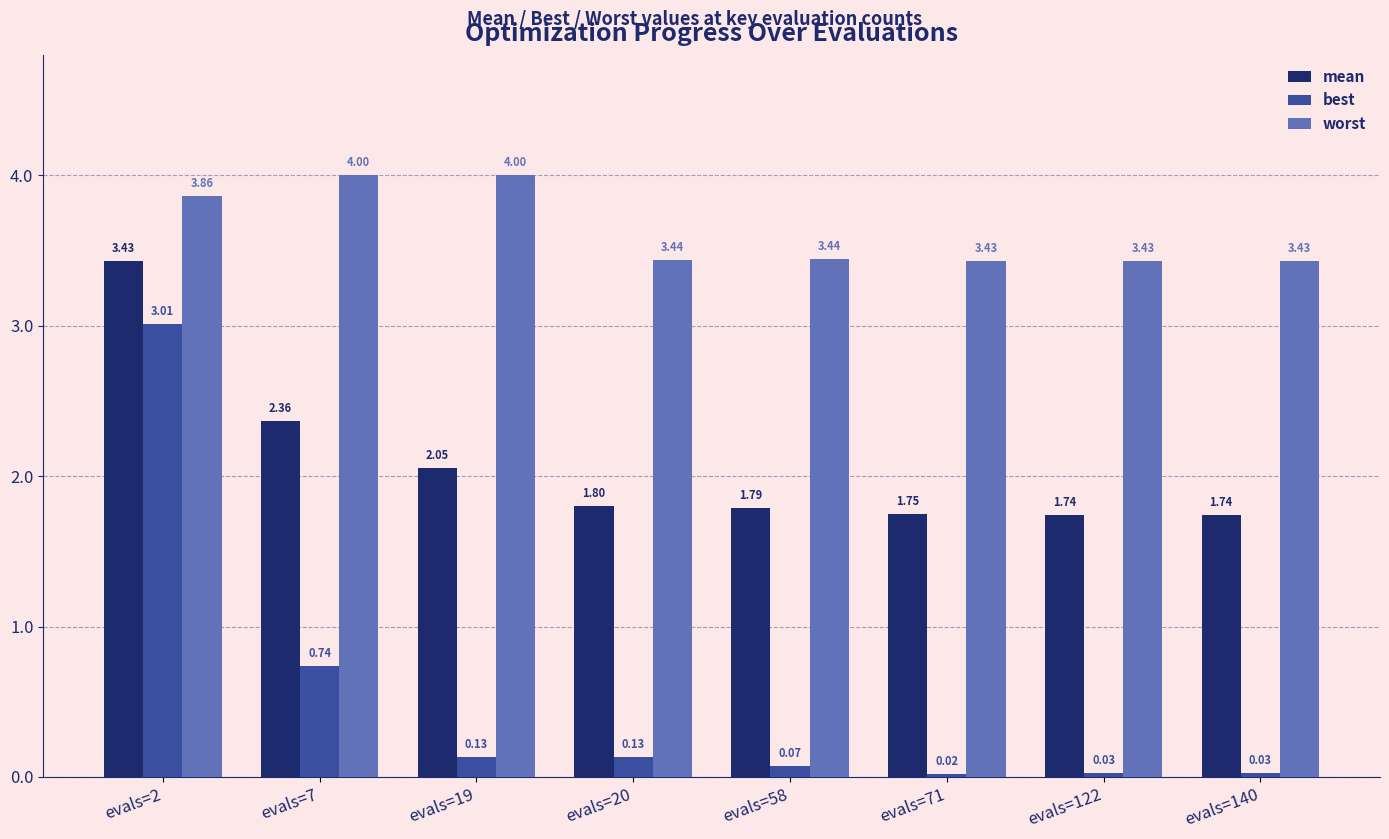

Which series has the widest spread of values?

best